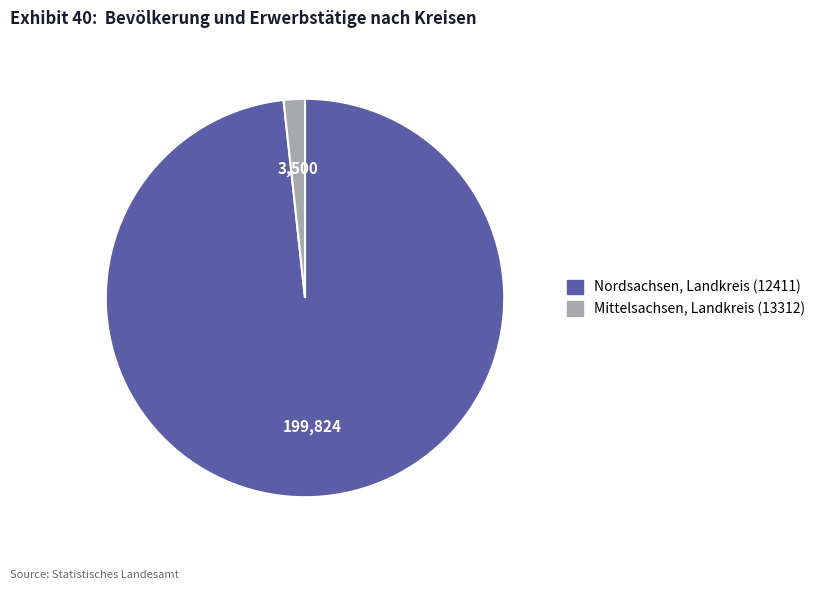

Combined, do Nordsachsen, Landkreis (12411) and Mittelsachsen, Landkreis (13312) account for over 50%?

Yes